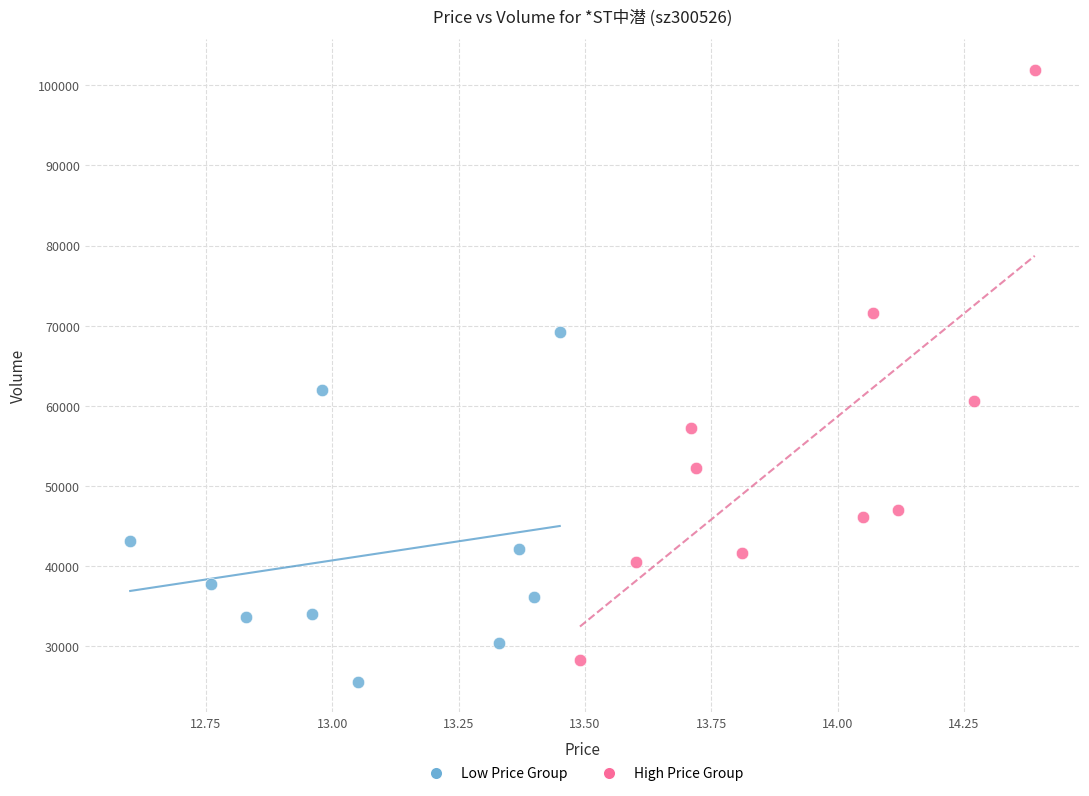

Which series has the largest Y range (max minus min)?

High Price Group